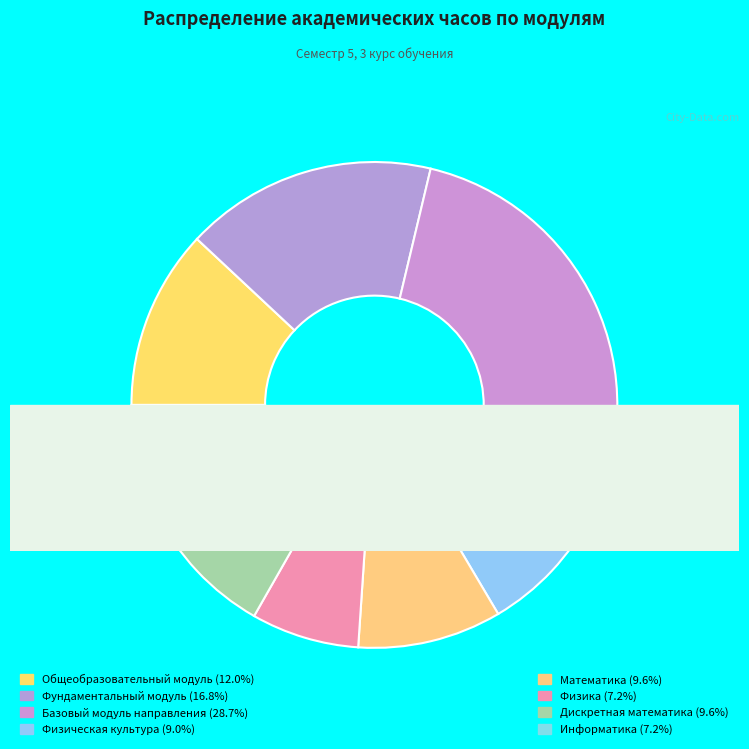

Is it true that Дискретная математика is 10% of the pie?

True